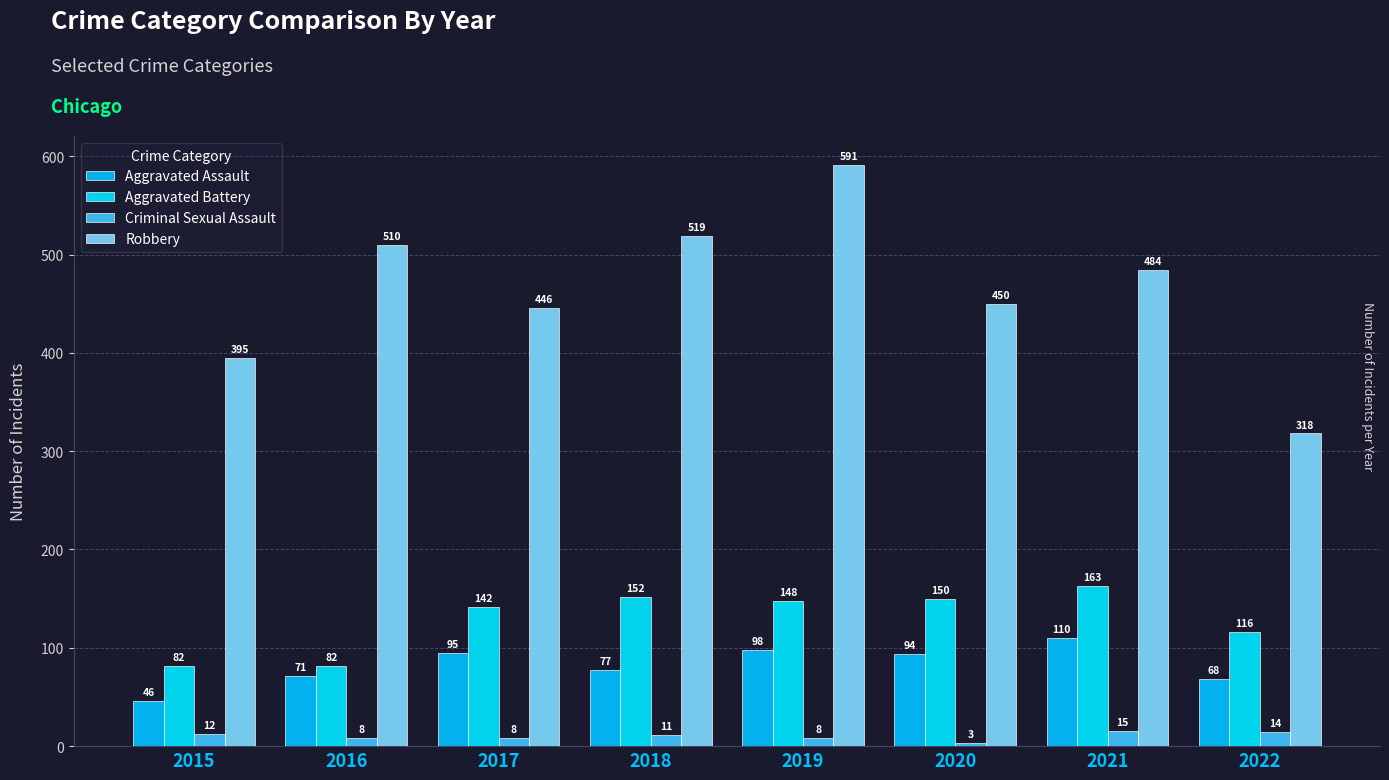

What is the approximate value of Aggravated Assault at 2015, to the nearest 5?

45